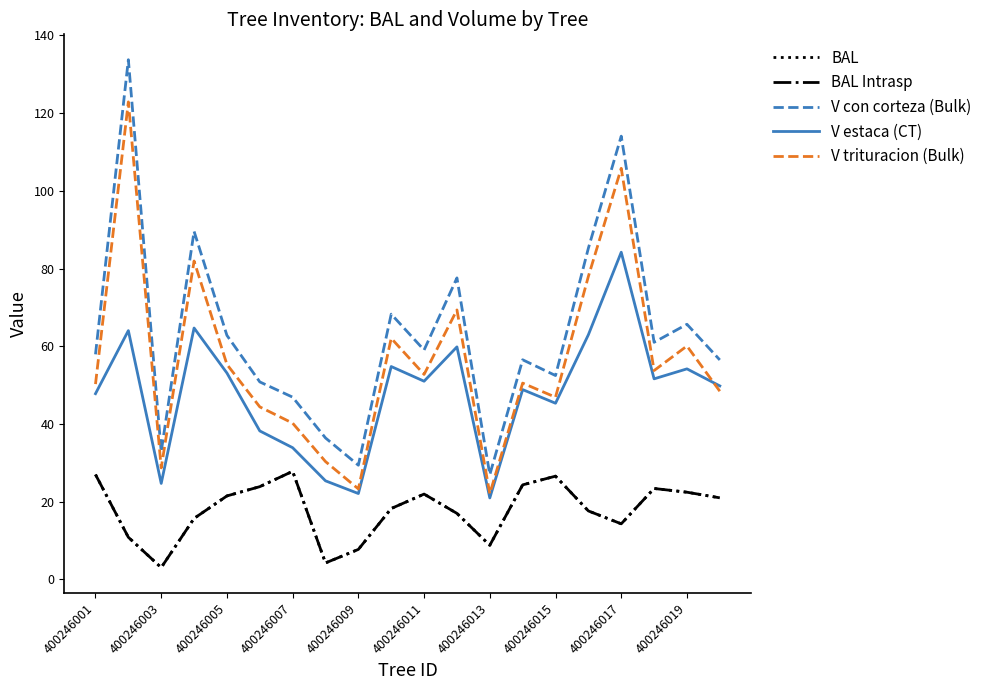

Does the chart have visible grid lines?

No